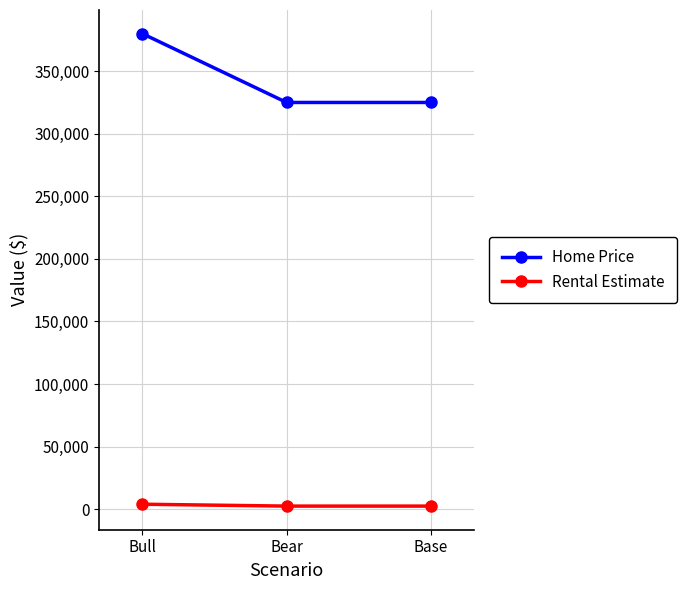

True or false: Home Price has a value of 380000 at Bull.

True